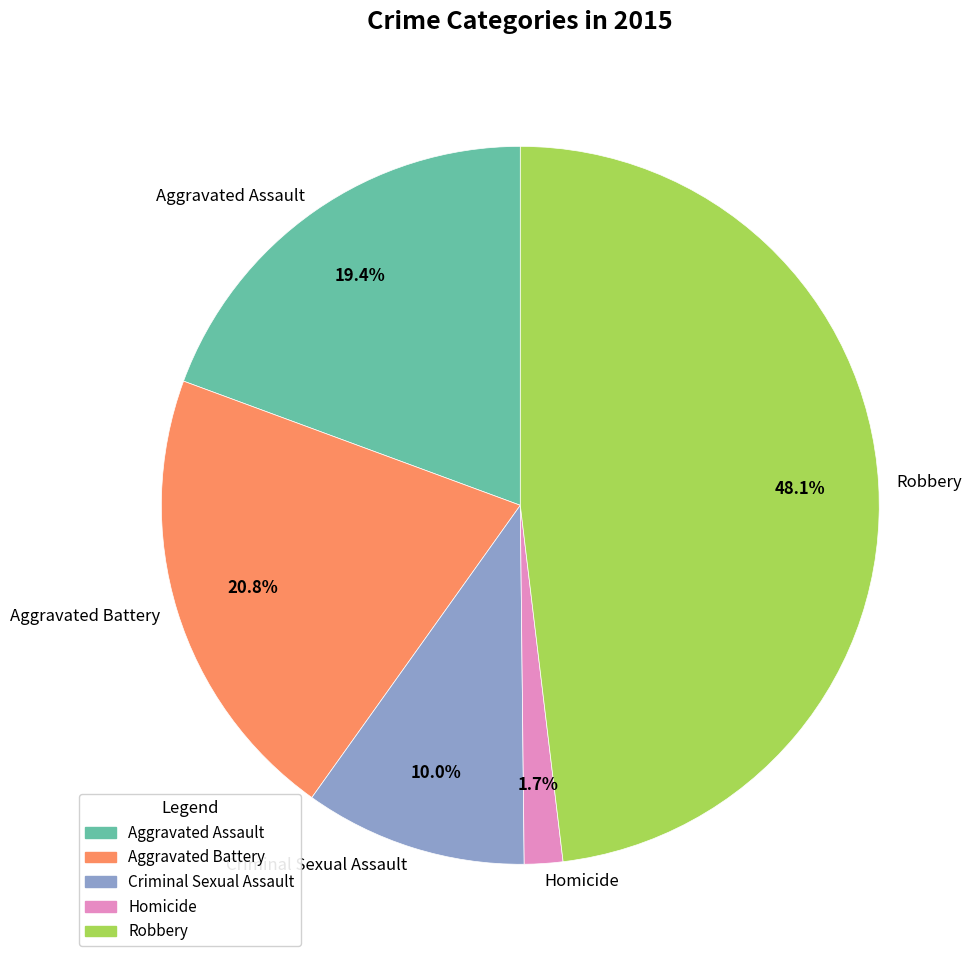

To the nearest percent, what is the average slice percentage?

20%